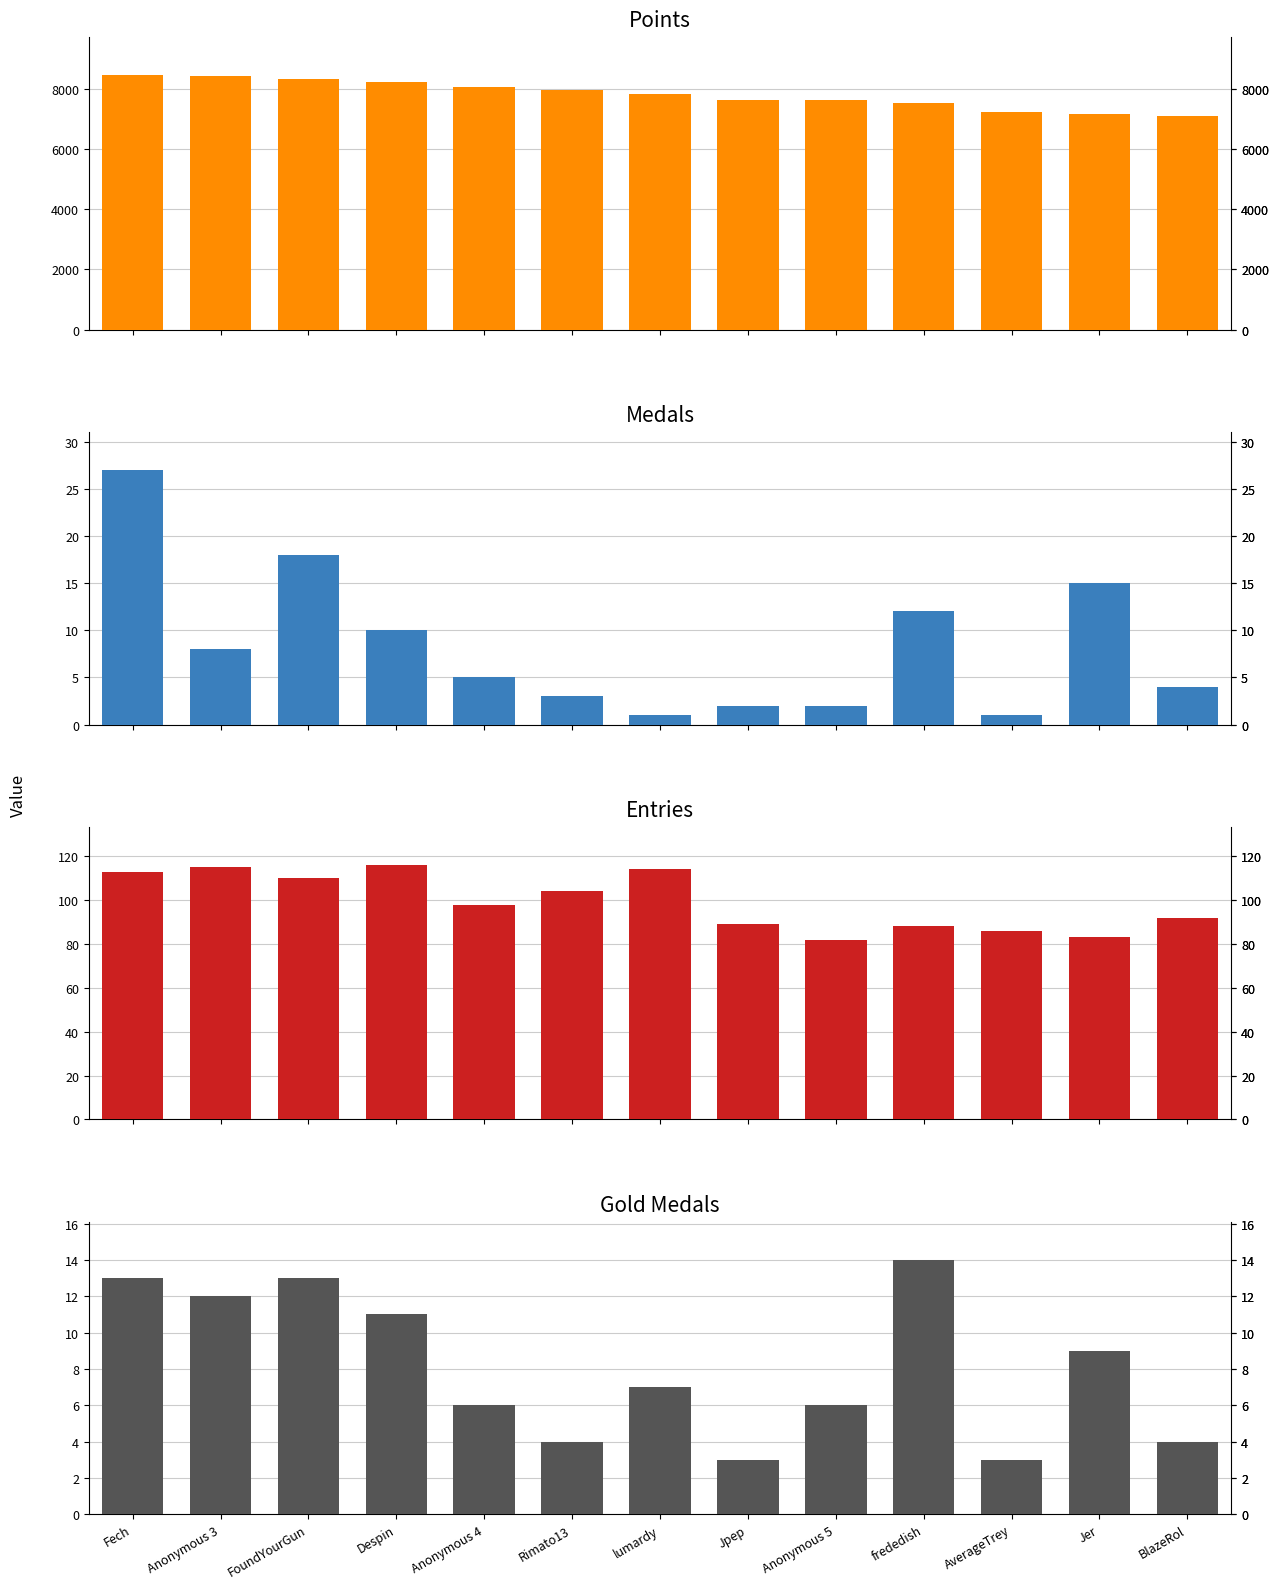

Is it true that Gold equals 3 at frededish?

False